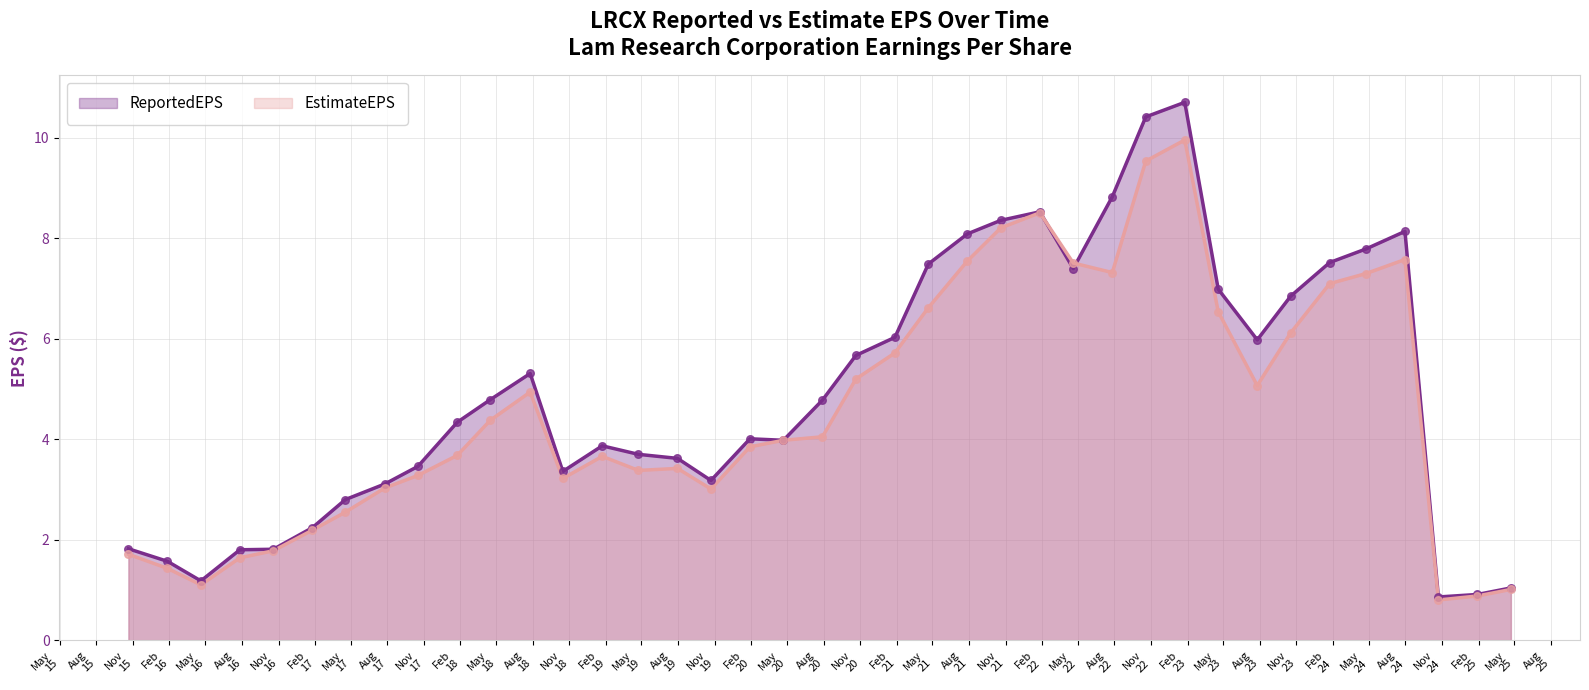

At how many categories does at least one series exceed 7?

11